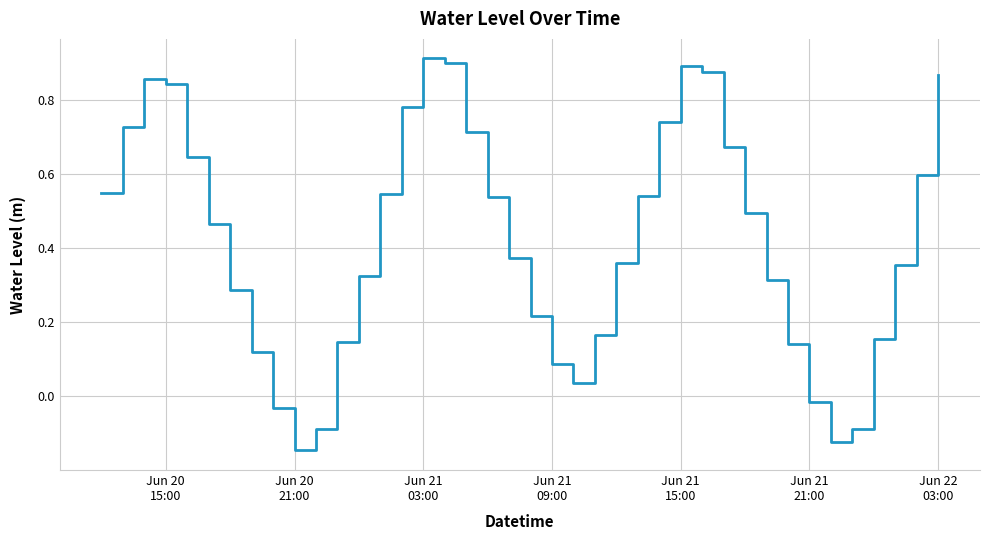

What is the difference between the maximum and minimum values?

1.1